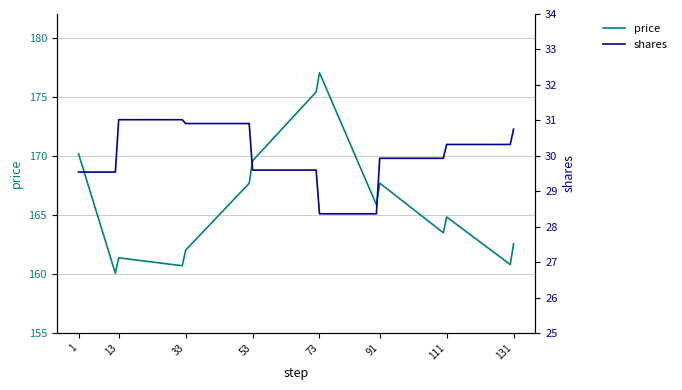

What is the average value of the shares series?

30.0